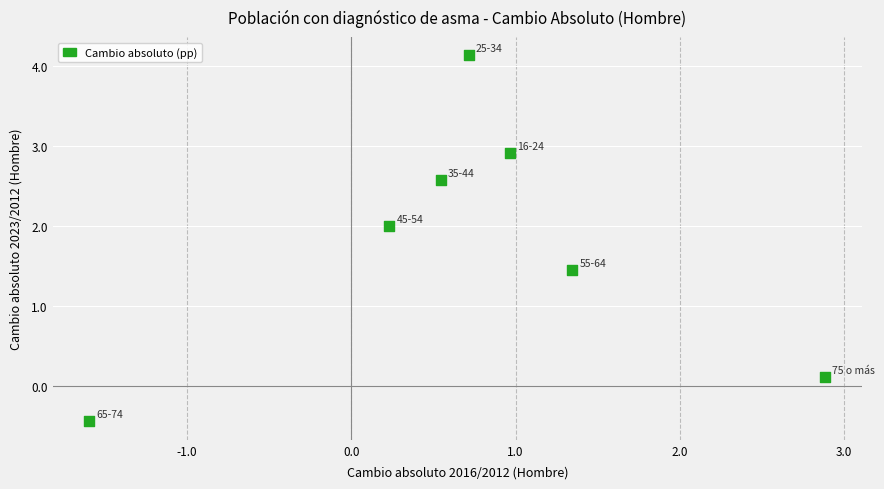

What Y value in the scatter plot is closest to 1?

1.5